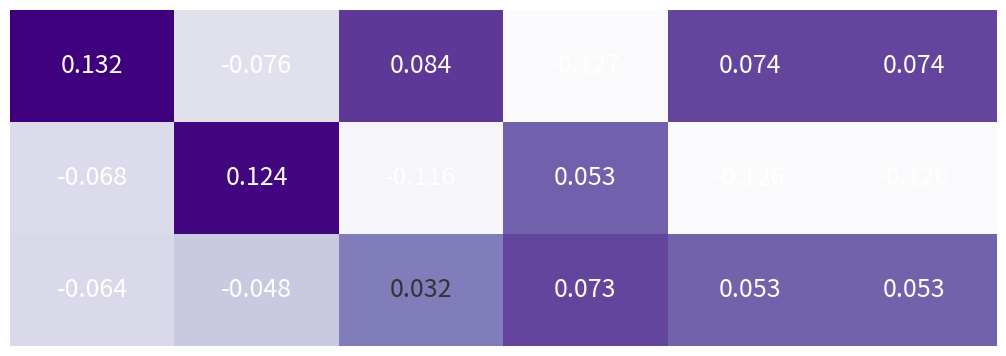

Count the number of categories in the chart.

6